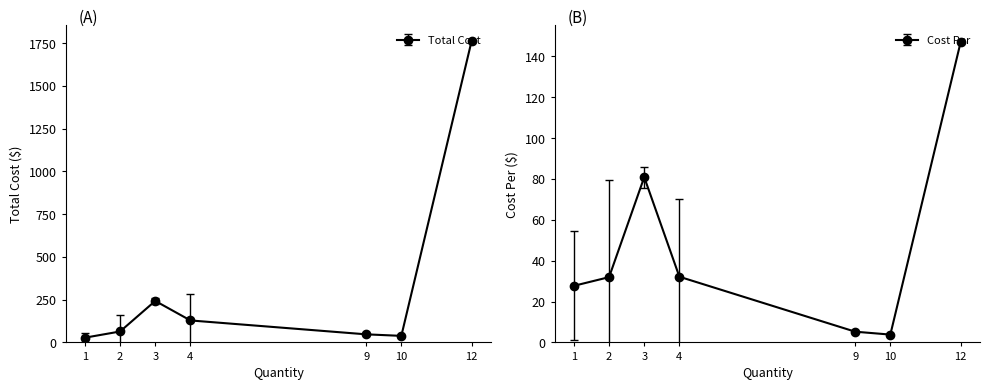

True or false: Total Cost and Cost Per intersect in this chart.

False